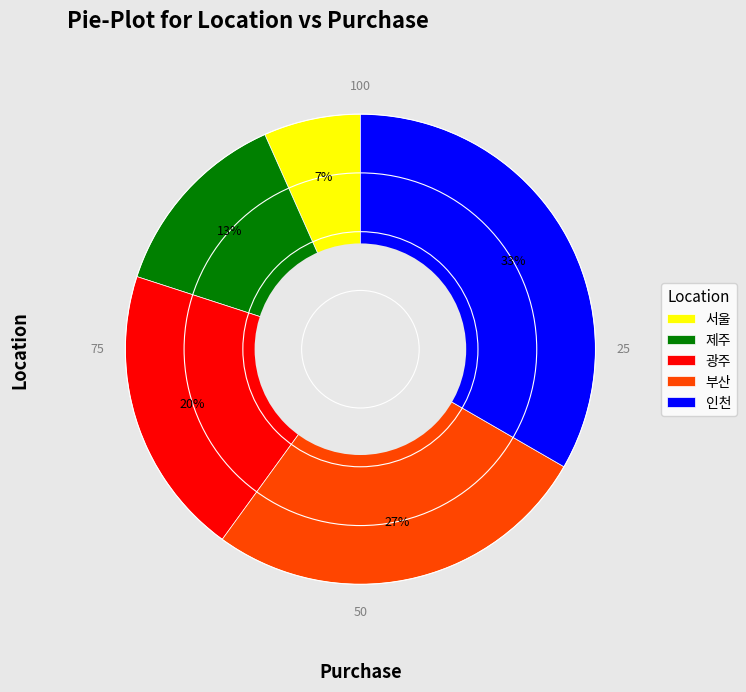

What is the ratio of the value at 제주 to the value at 인천?

0.4